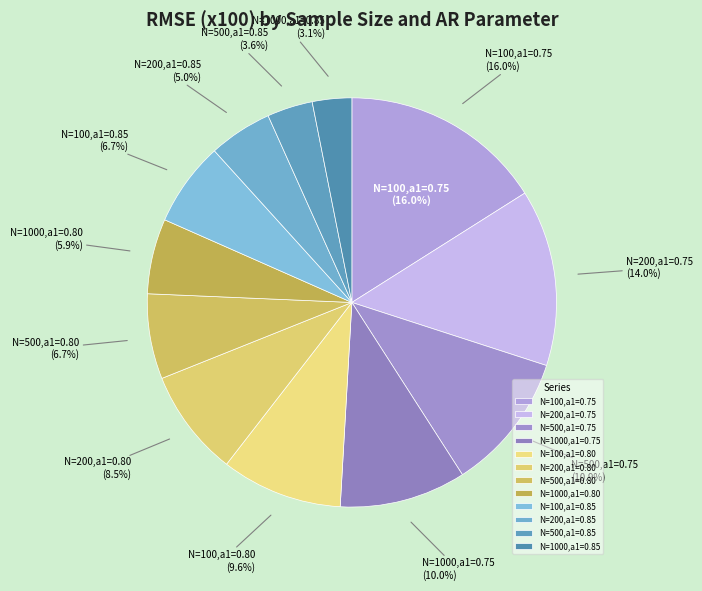

Does N=500,a1=0.80 represent more than half of the total?

No